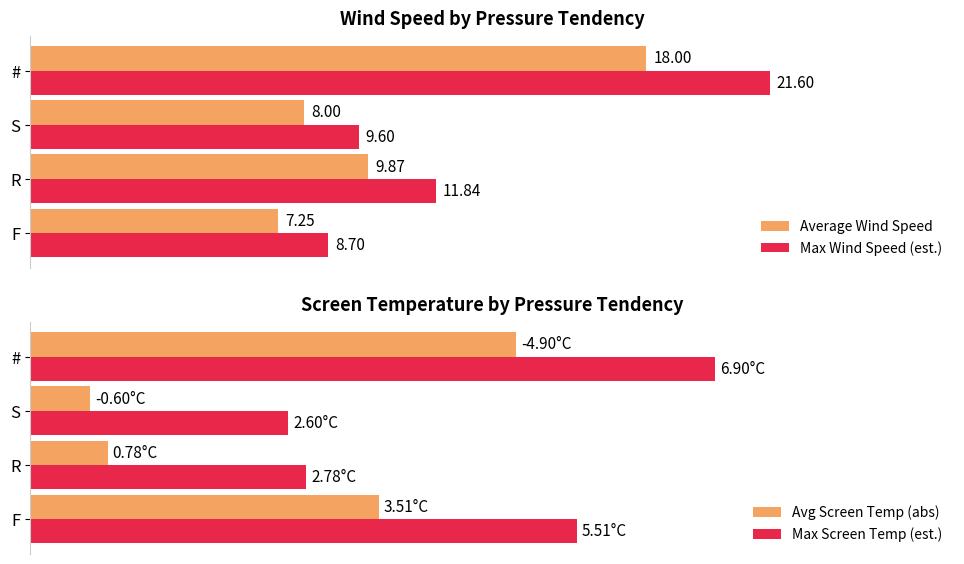

How many bars are there in total?

16